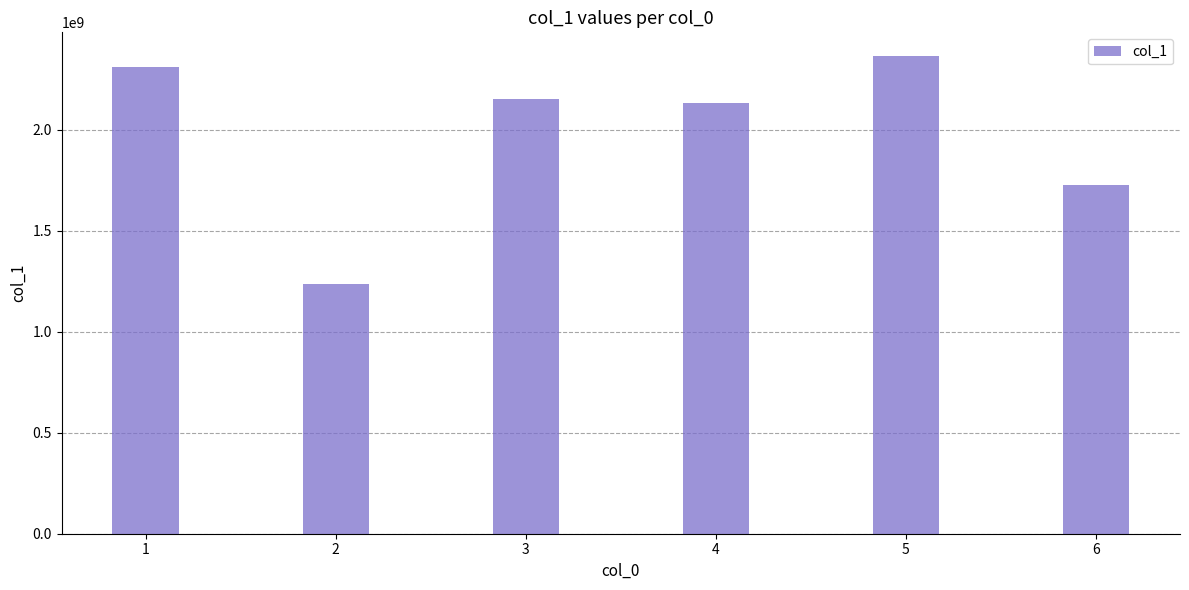

True or false: the data shows 2364738291 at 5.

True